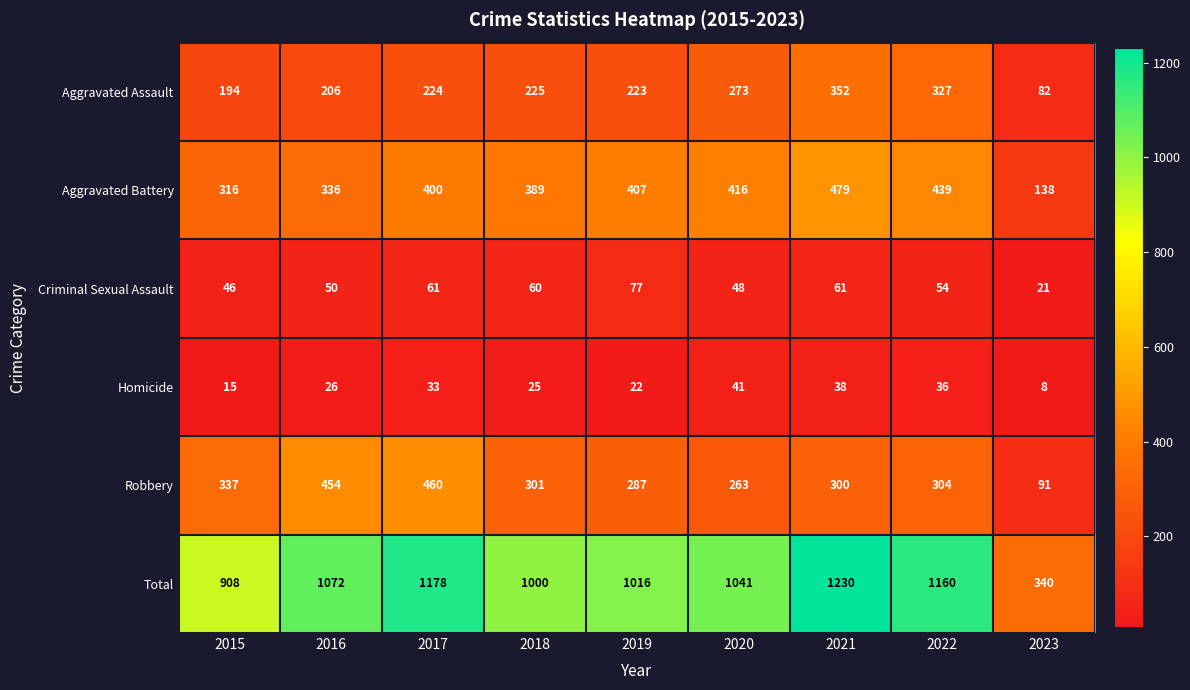

What is the greatest value displayed?

1230